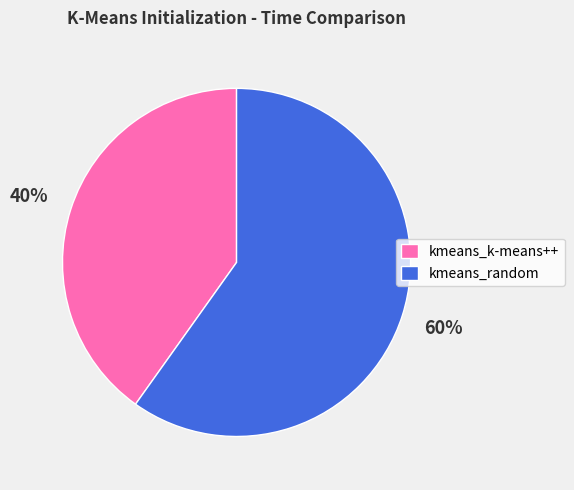

Is the sum of kmeans_k-means++ and kmeans_random greater than half?

Yes